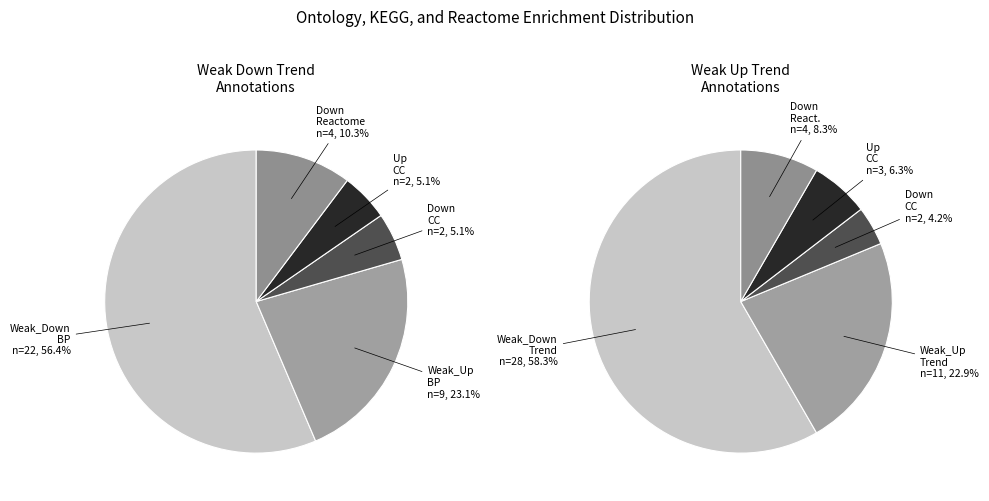

To the nearest percent, what is the difference between the largest and smallest slice percentages?

51%